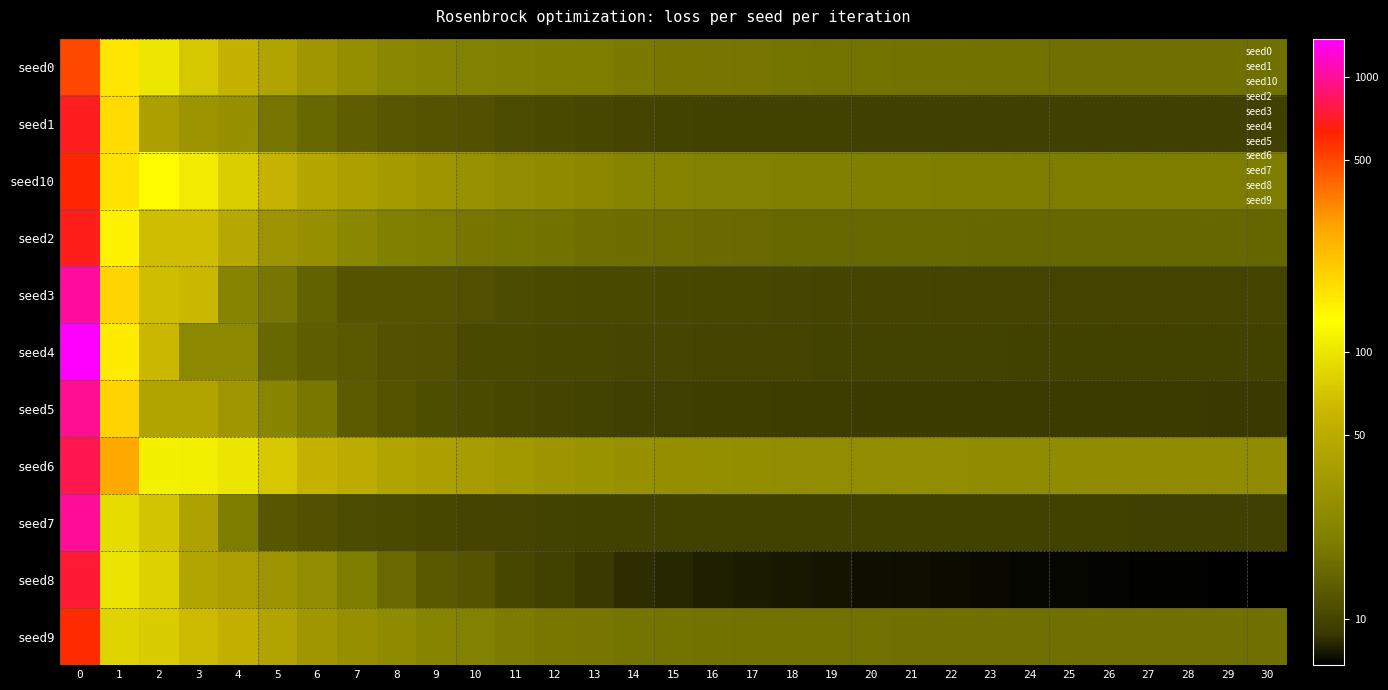

Count the number of categories in the chart.

31